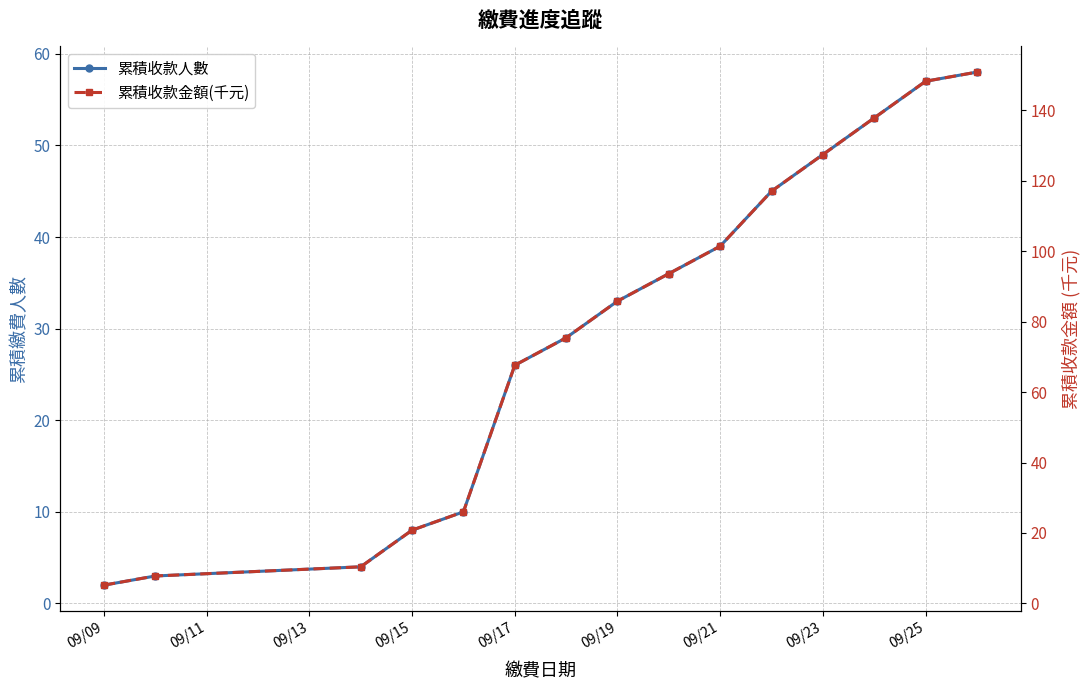

True or false: 累積收款人數 and 累積收款金額(千元) cross at least once.

False